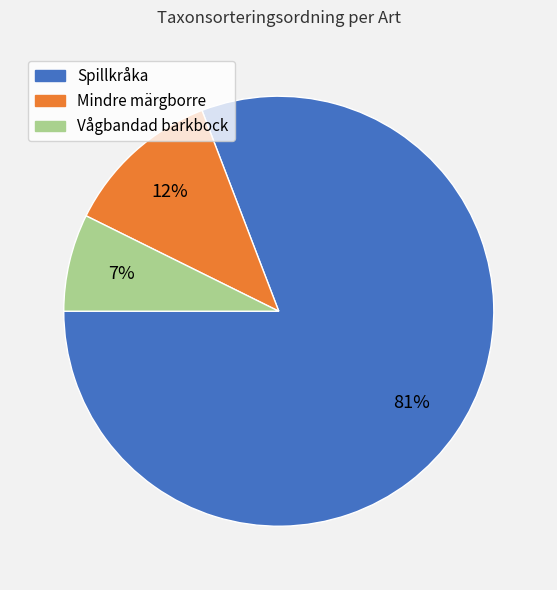

Does Vågbandad barkbock account for over 50% of the chart?

No